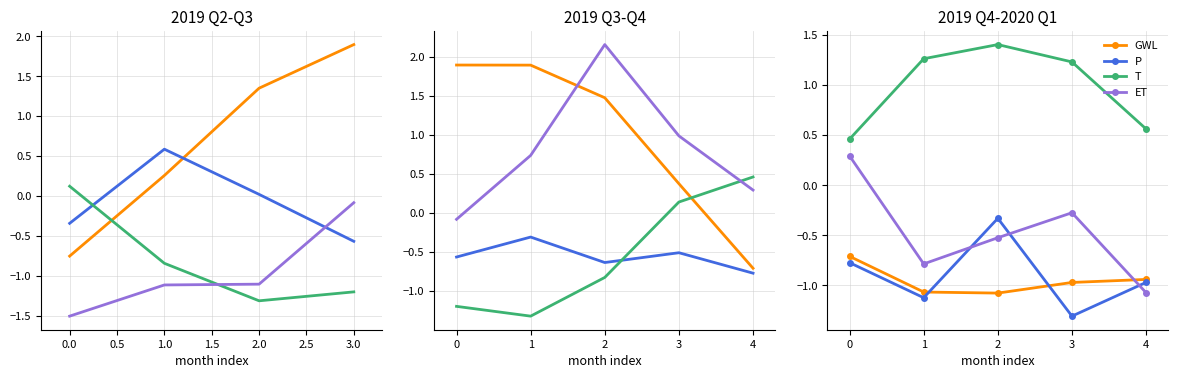

Rank the series by their maximum value, from highest to lowest.

T, ET, P, GWL